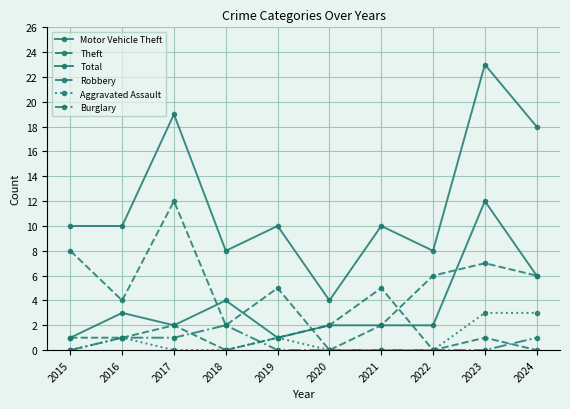

True or false: Theft and Burglary cross at least once.

False